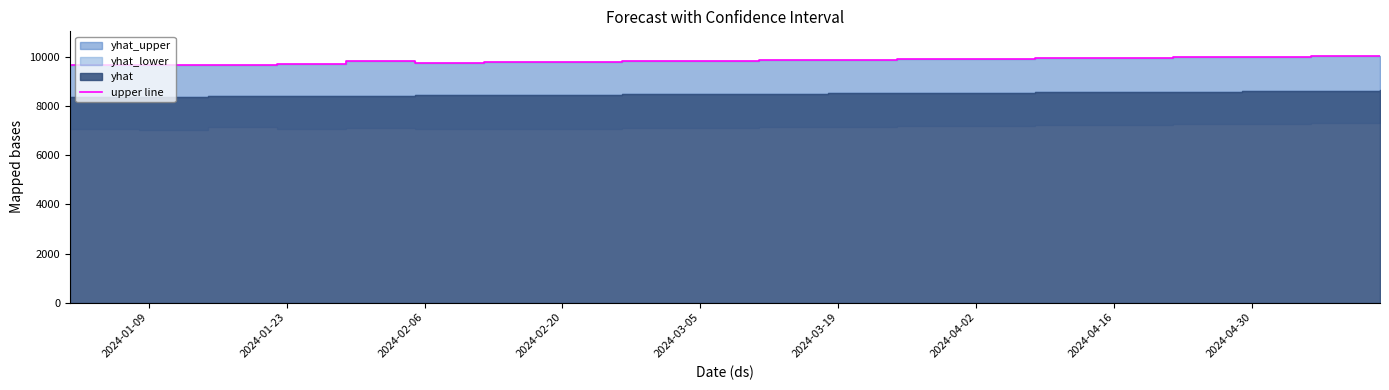

True or false: there are more than 2 points higher than both neighbors.

False